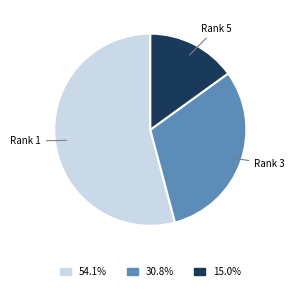

Does any single category account for the majority?

Yes